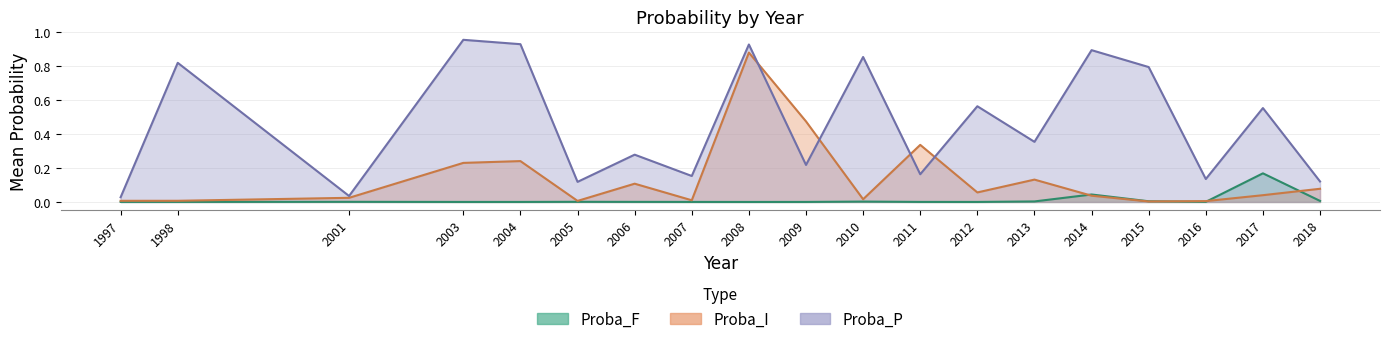

In Proba_P, how many points are higher than both neighbors (excluding endpoints)?

8